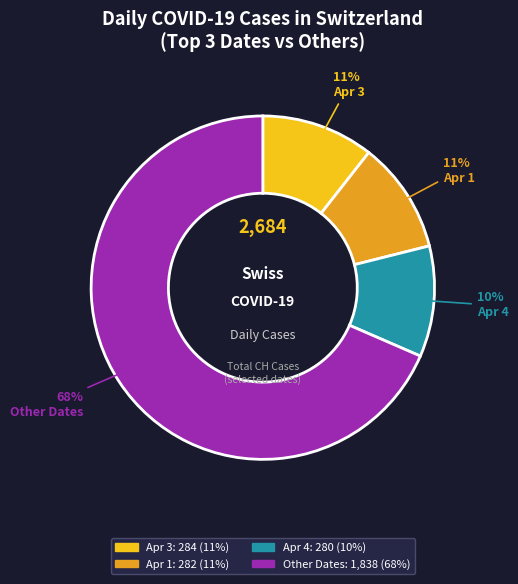

To the nearest percent, what percentage of the pie is Apr 4?

10%